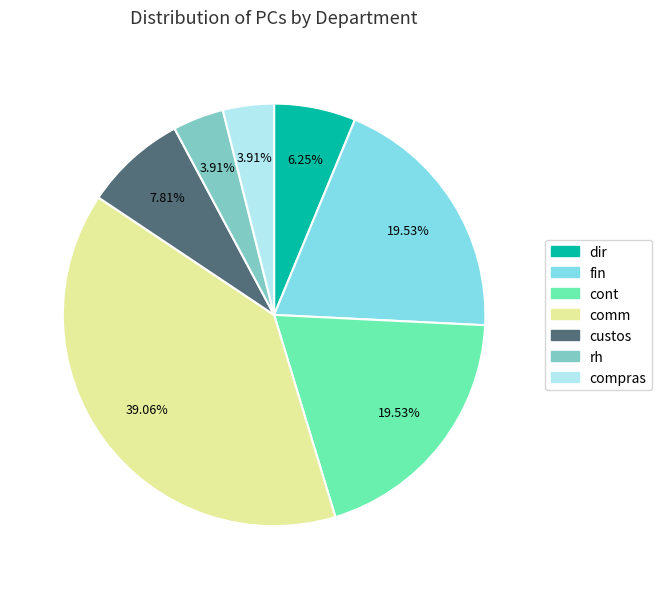

What percentage do fin and custos together represent?

27.3%